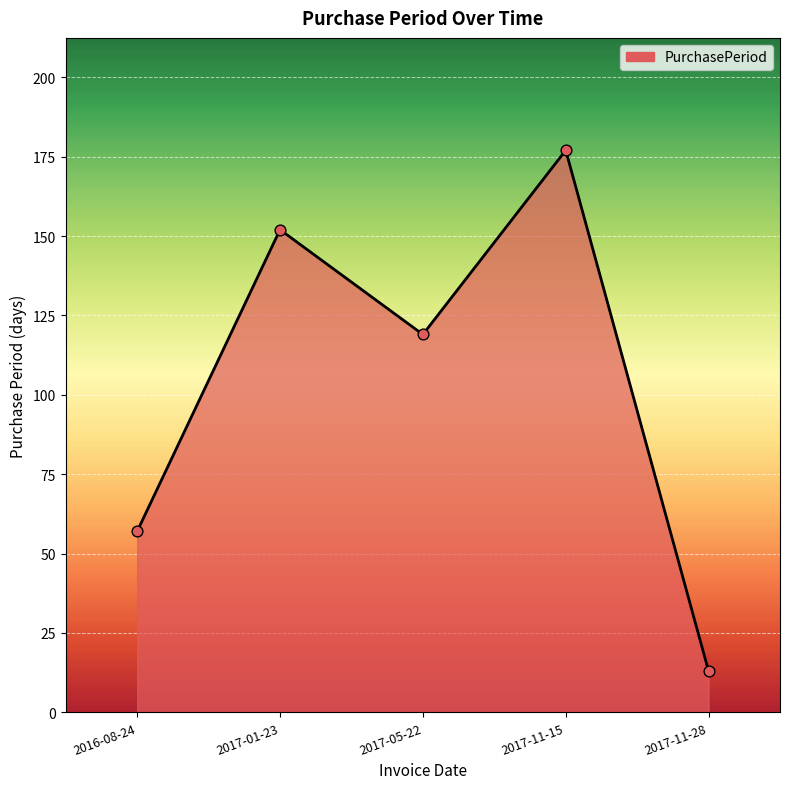

What is the ratio of the value at 2017-11-28 to the value at 2017-01-23?

0.1